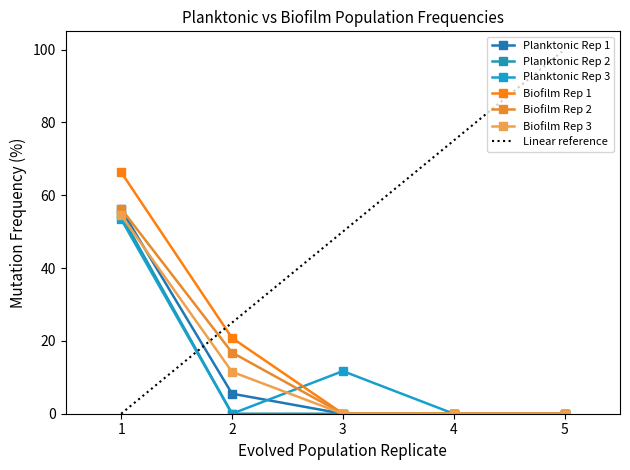

The value of Planktonic Rep 2 at 2 is 0.0. True or false?

True